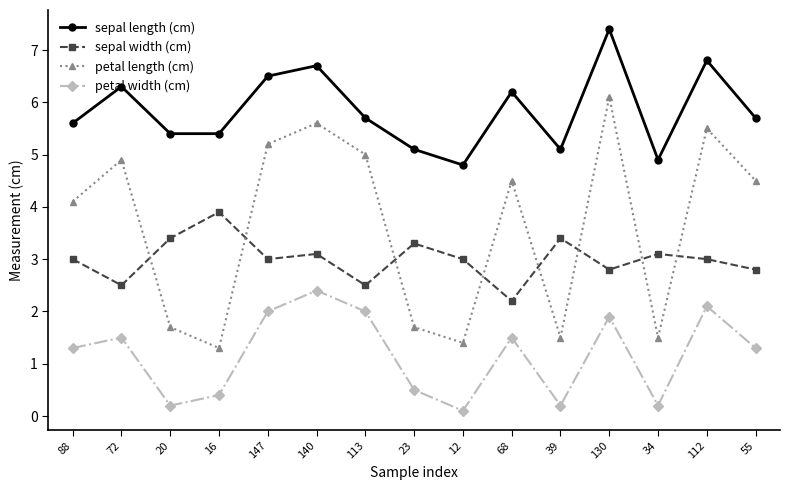

True or false: petal width (cm) and petal length (cm) intersect in this chart.

False